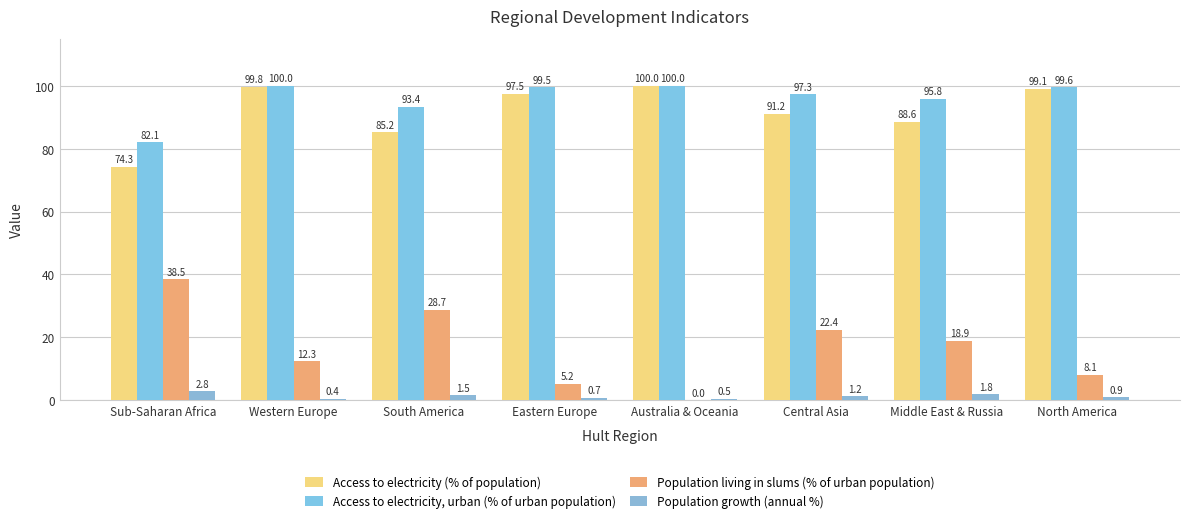

Are the bars grouped side by side (vs. stacked)?

Yes